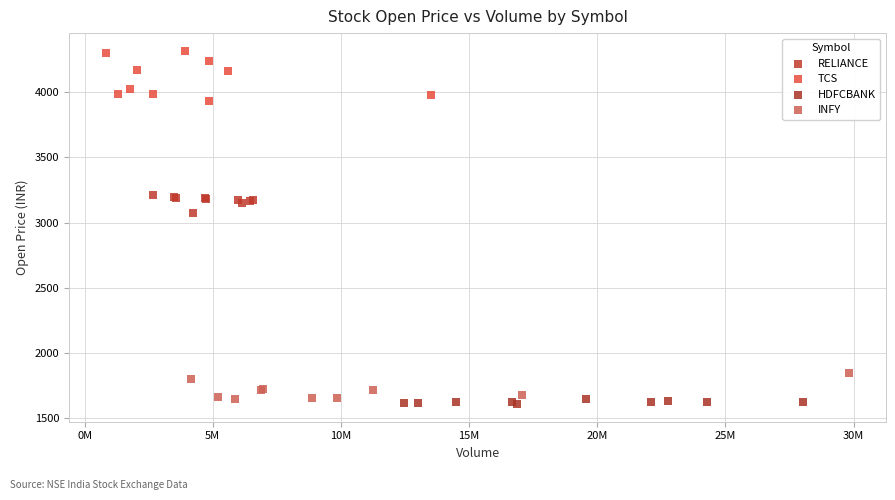

Which series has the widest spread of Y values?

TCS